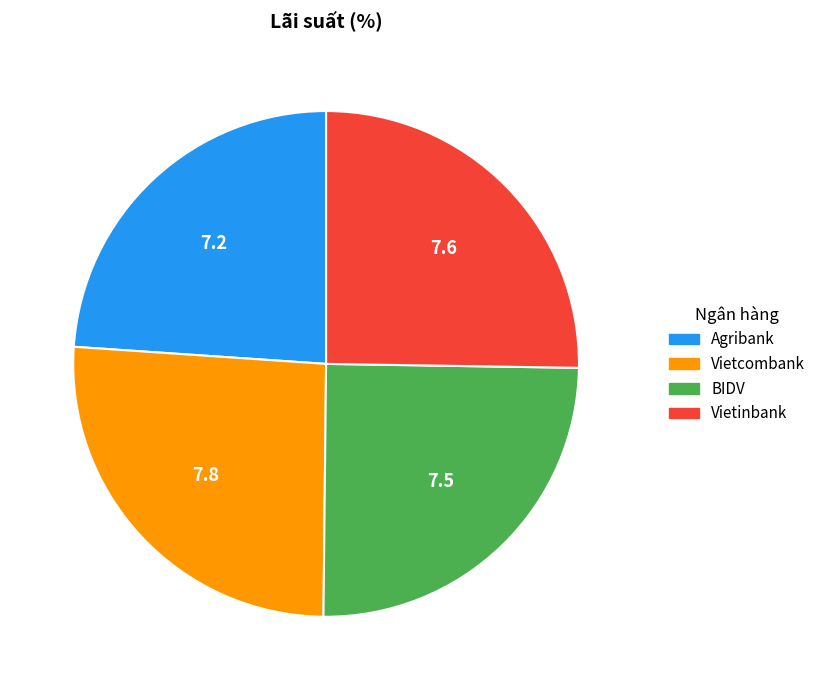

The Agribank slice represents 24% of the pie. True or false?

True